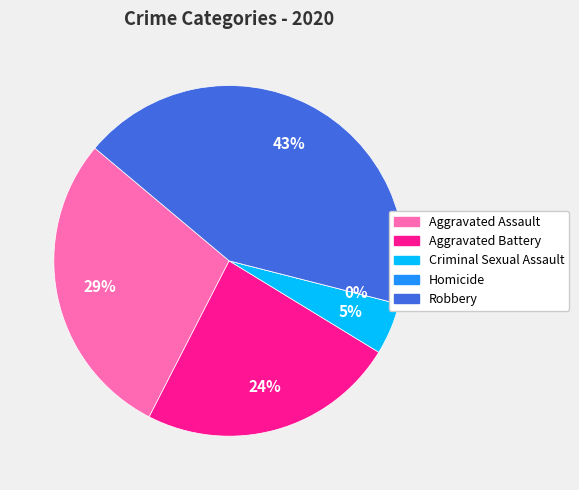

What is the smallest slice in the pie chart?

Homicide